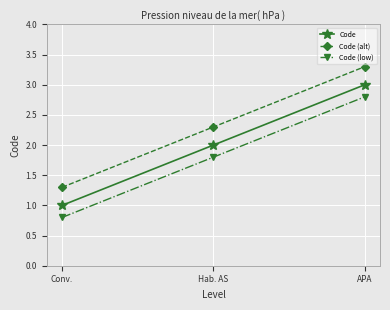

Read the Code (low) value at Hab. AS.

1.8